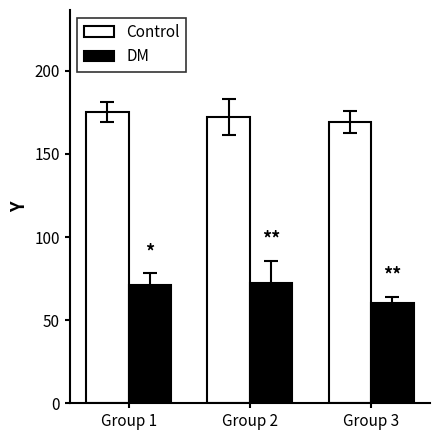

What is the spread (max minus min) of values at Group 2?

99.4